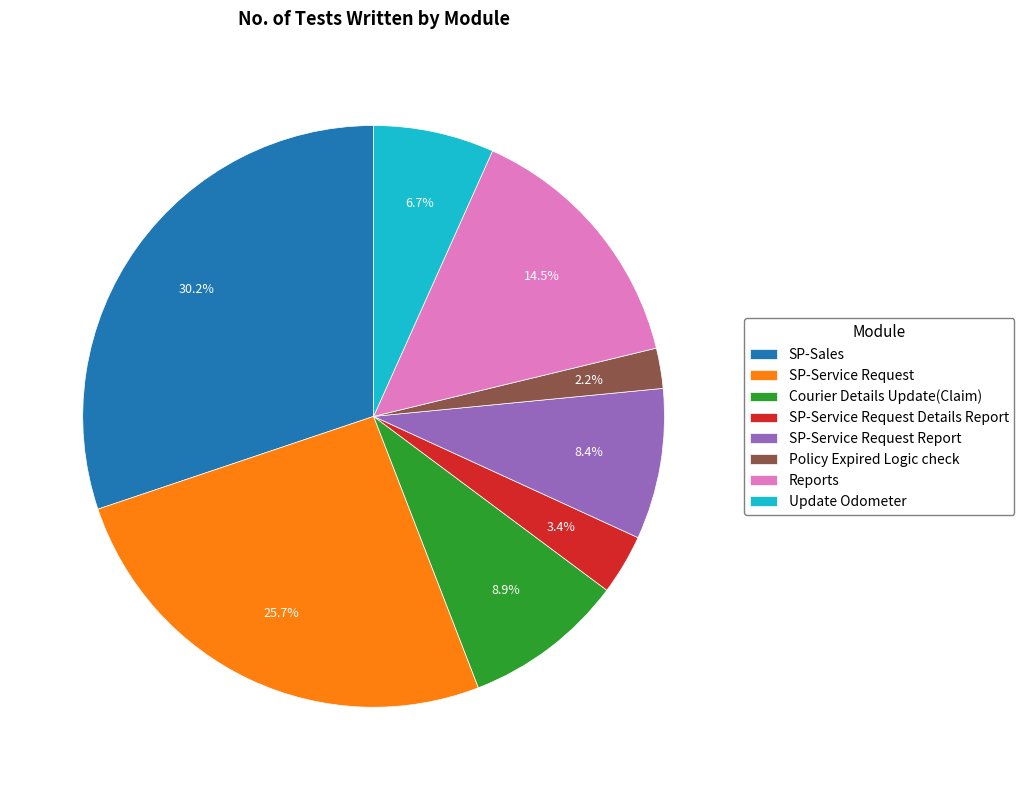

Which has a higher value, SP-Service Request Report or Courier Details Update(Claim)?

Courier Details Update(Claim)